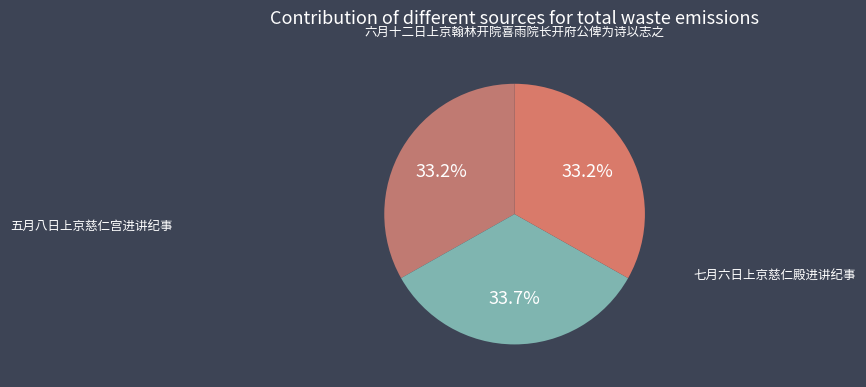

How many segments does this pie chart have?

3